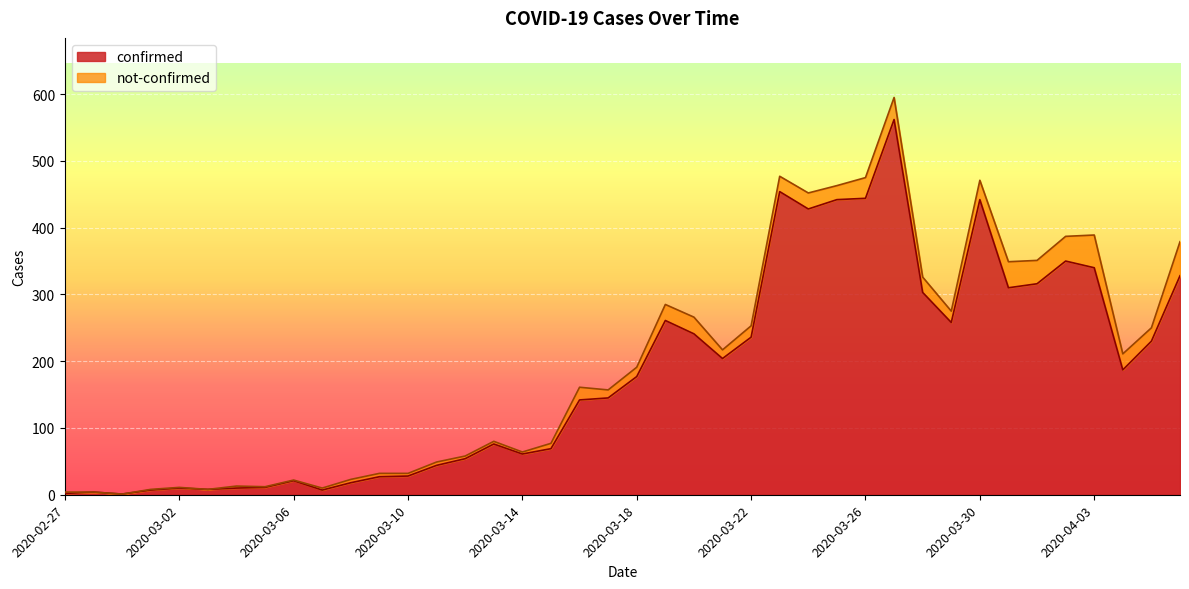

Does the chart display data point markers on the line(s)?

No